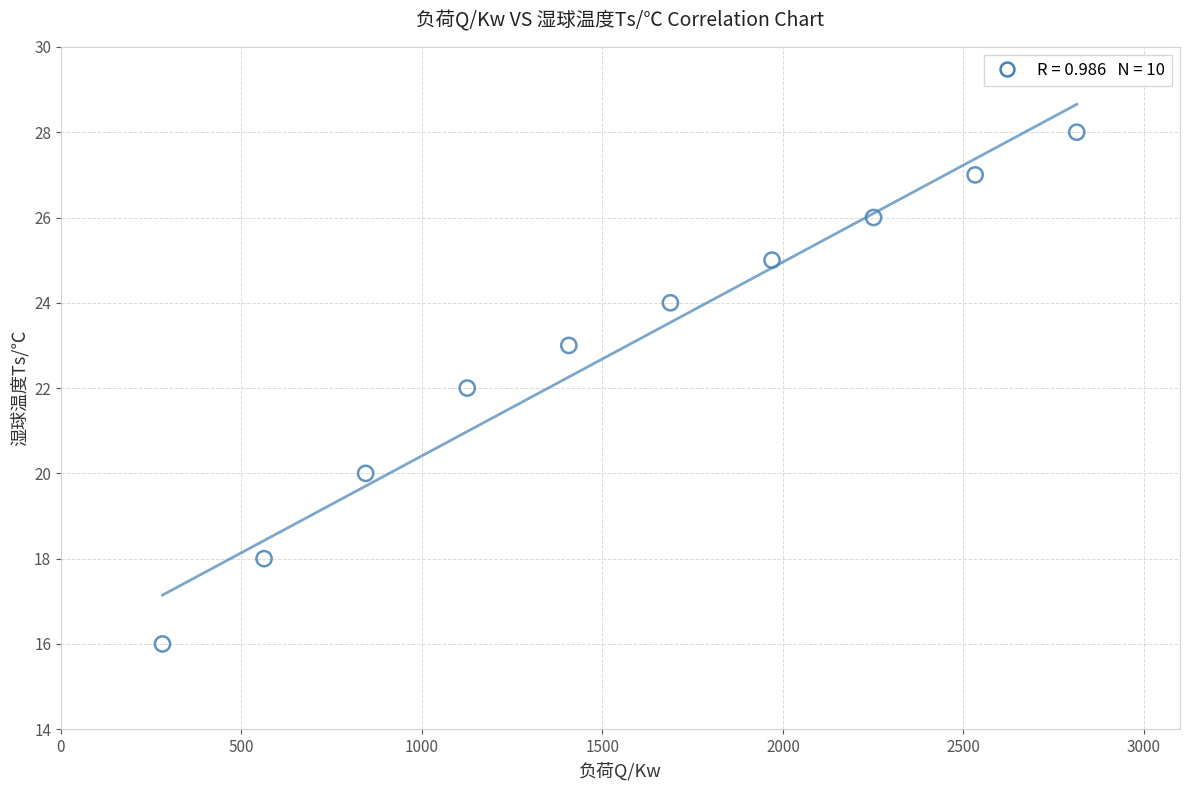

What is the average Y value?

23